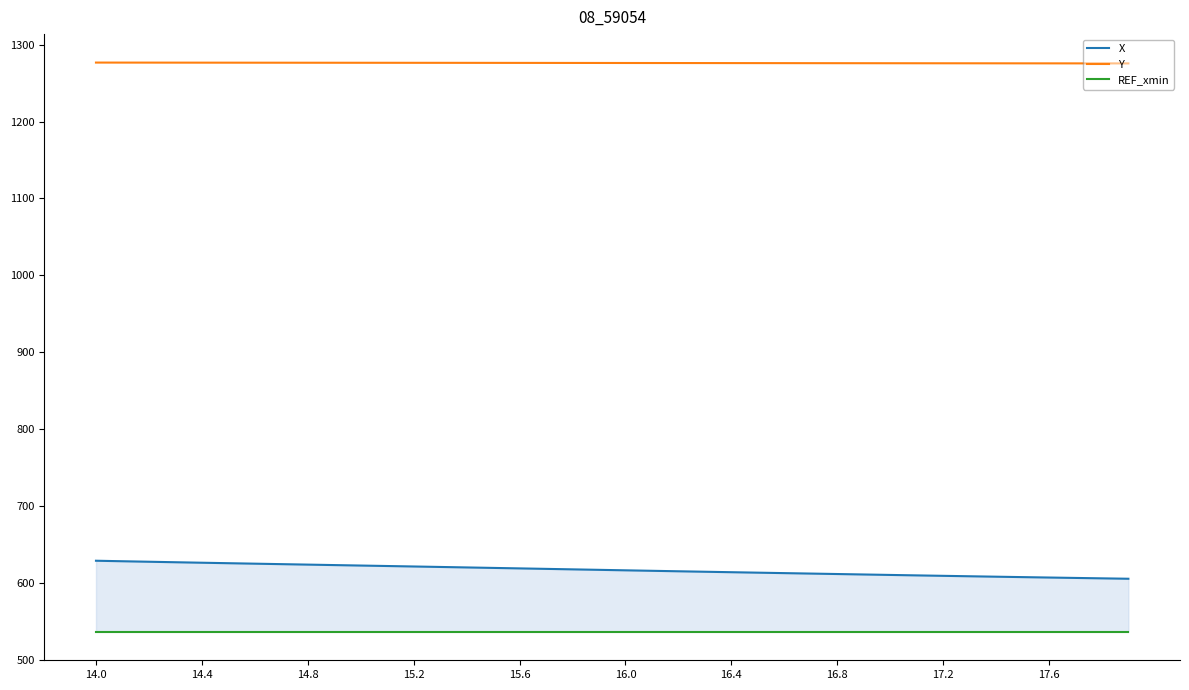

What is the highest value of the Y series?

1276.8